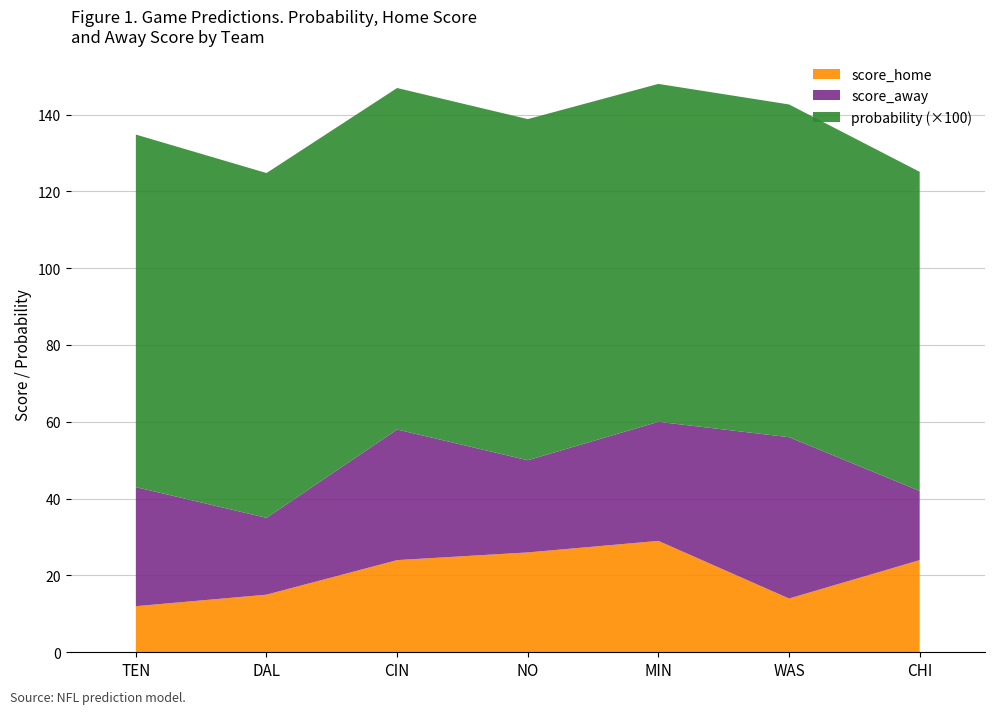

Reading right to left, extract all data points from this chart.

probability: CHI=0.8	WAS=0.9	MIN=0.9	NO=0.9	CIN=0.9	DAL=0.9	TEN=0.9
score_home: CHI=24.0	WAS=14.0	MIN=29.0	NO=26.0	CIN=24.0	DAL=15.0	TEN=12.0
score_away: CHI=18.0	WAS=42.0	MIN=31.0	NO=24.0	CIN=34.0	DAL=20.0	TEN=31.0